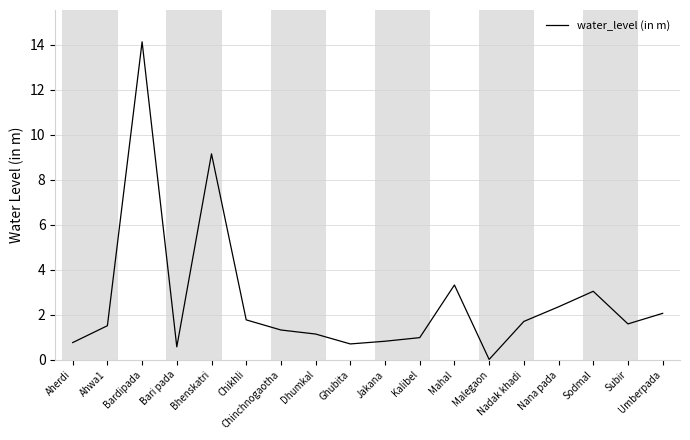

True or false: the data shows 1.7 at Nadak khadi.

True